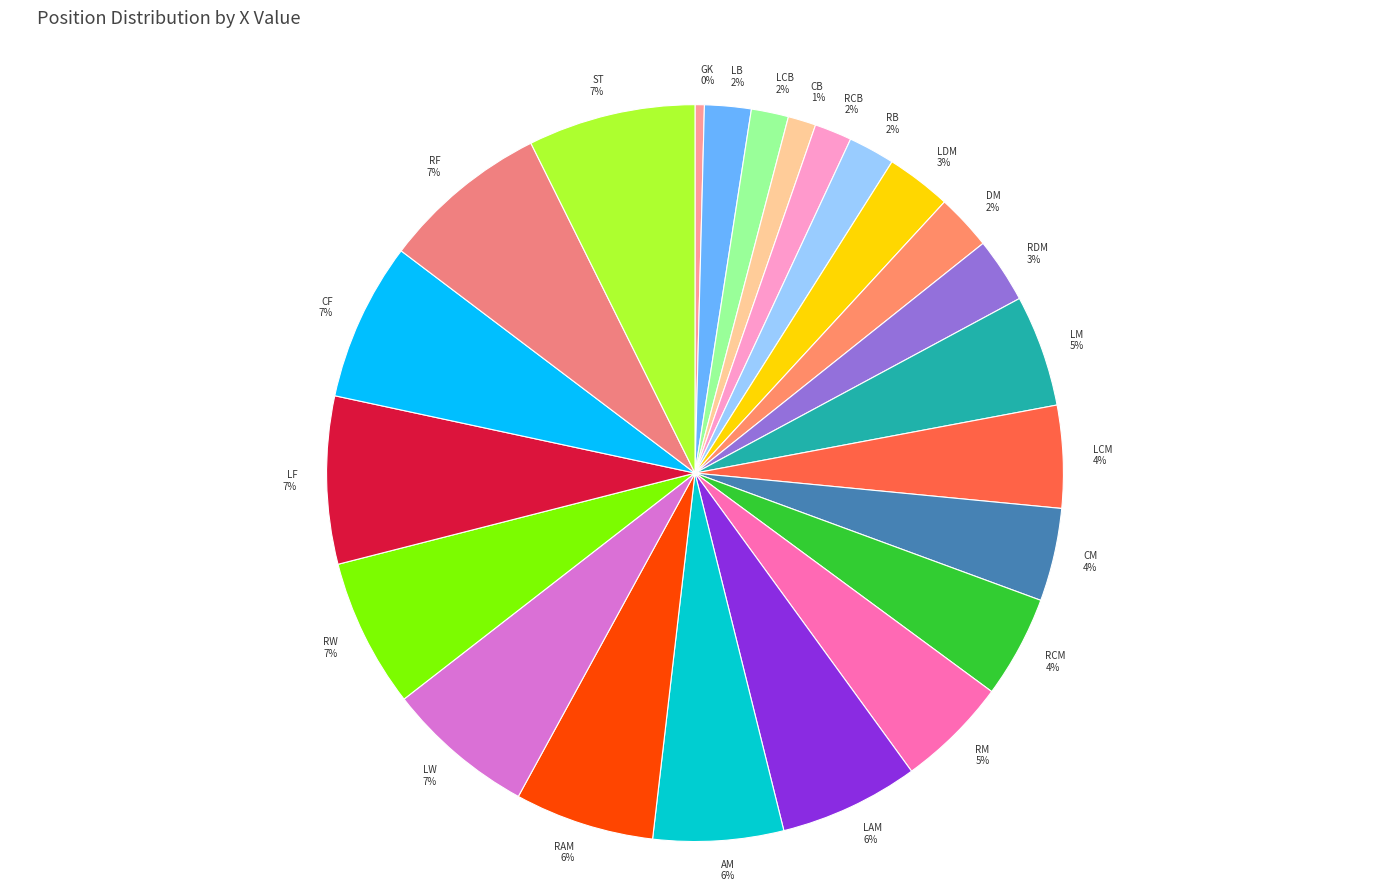

To the nearest percent, what percentage of the pie is RDM?

3%